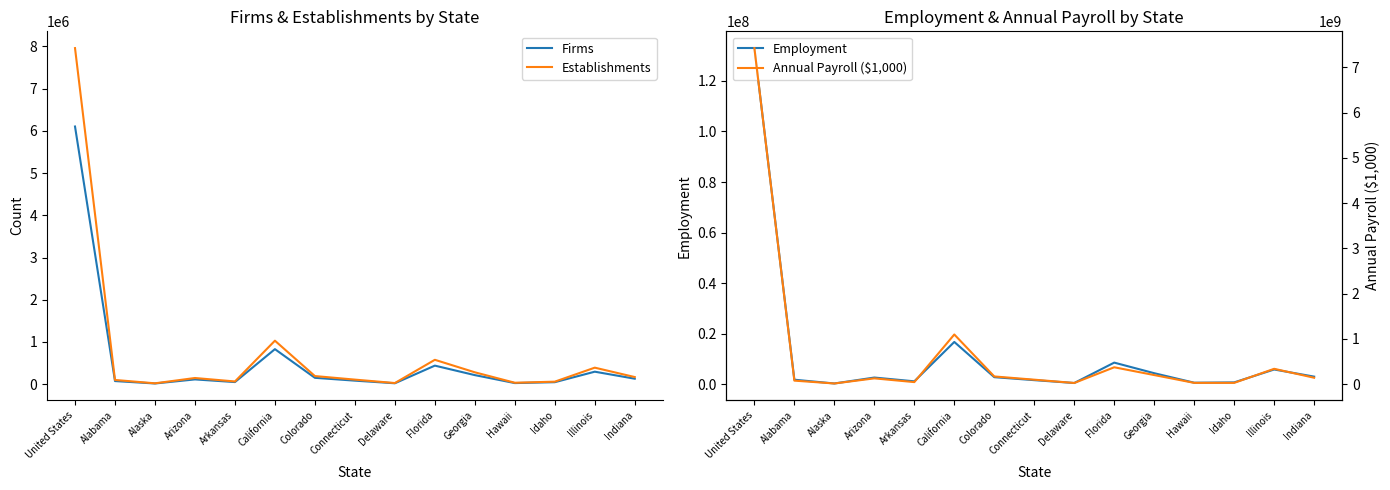

How many lines are shown in the chart?

4